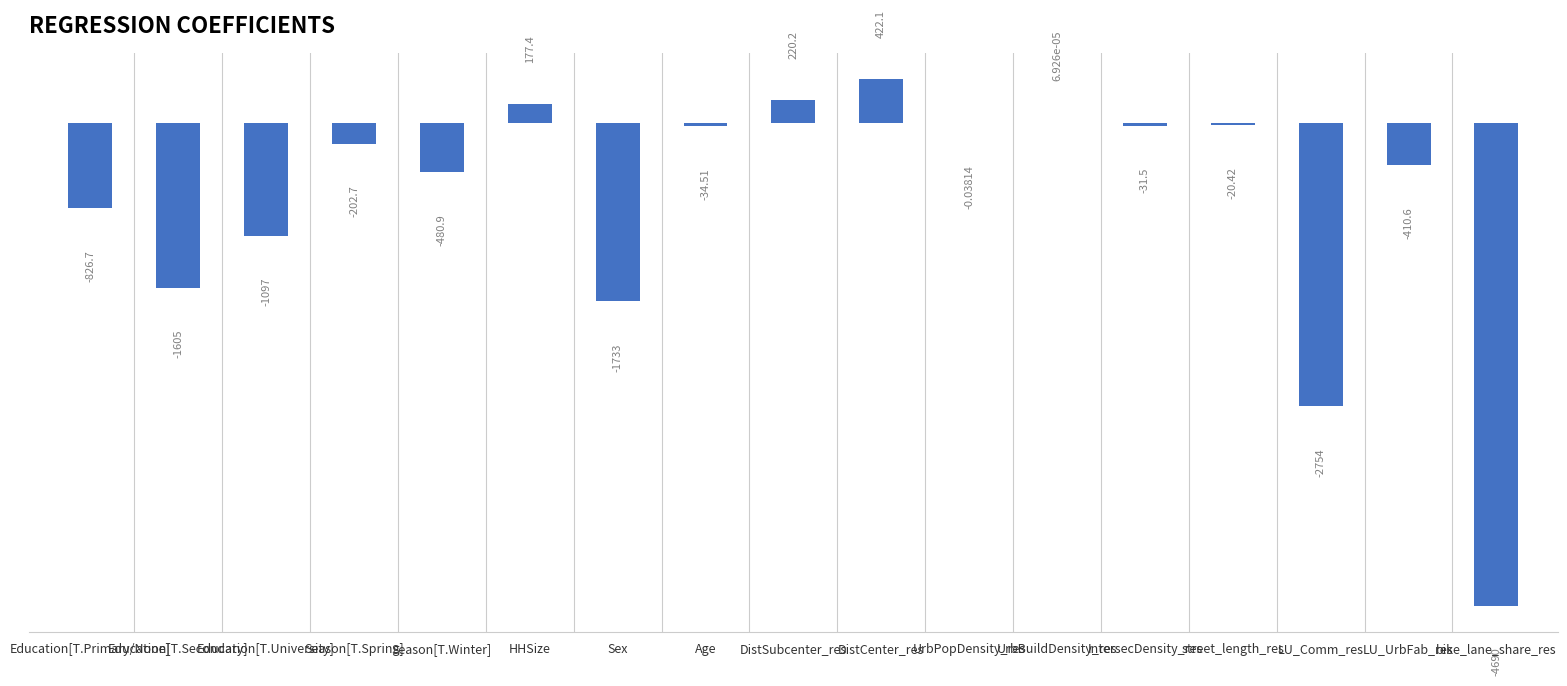

Which label corresponds to the largest value in the chart?

DistCenter_res